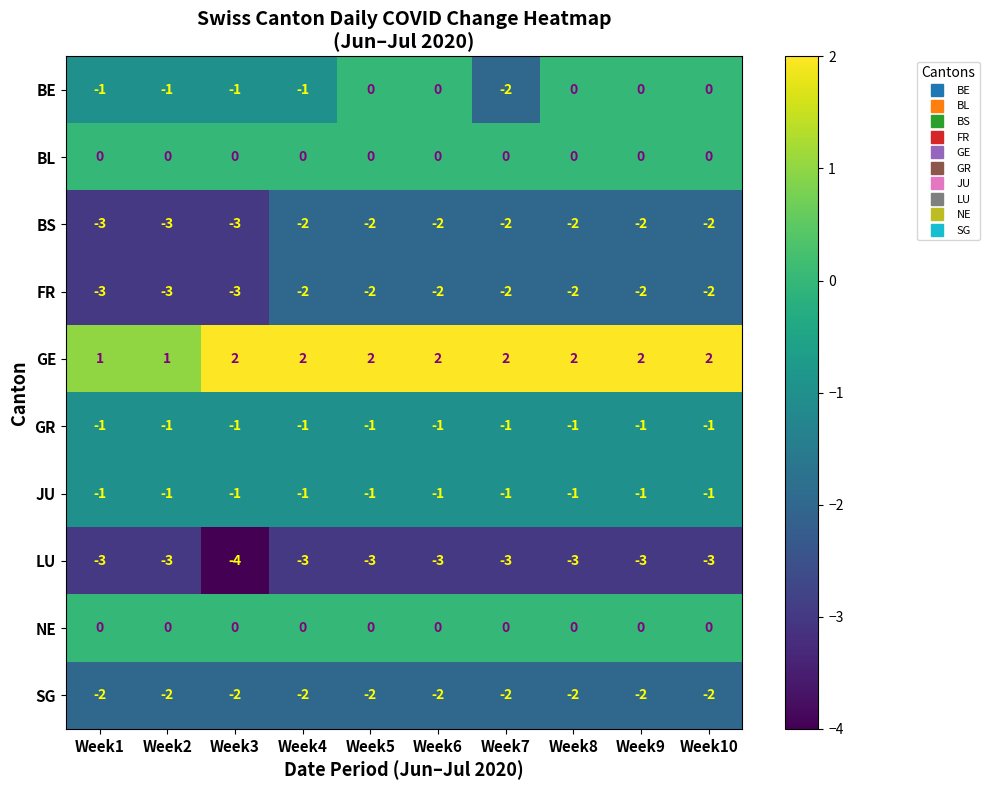

What is the smallest value displayed?

-4